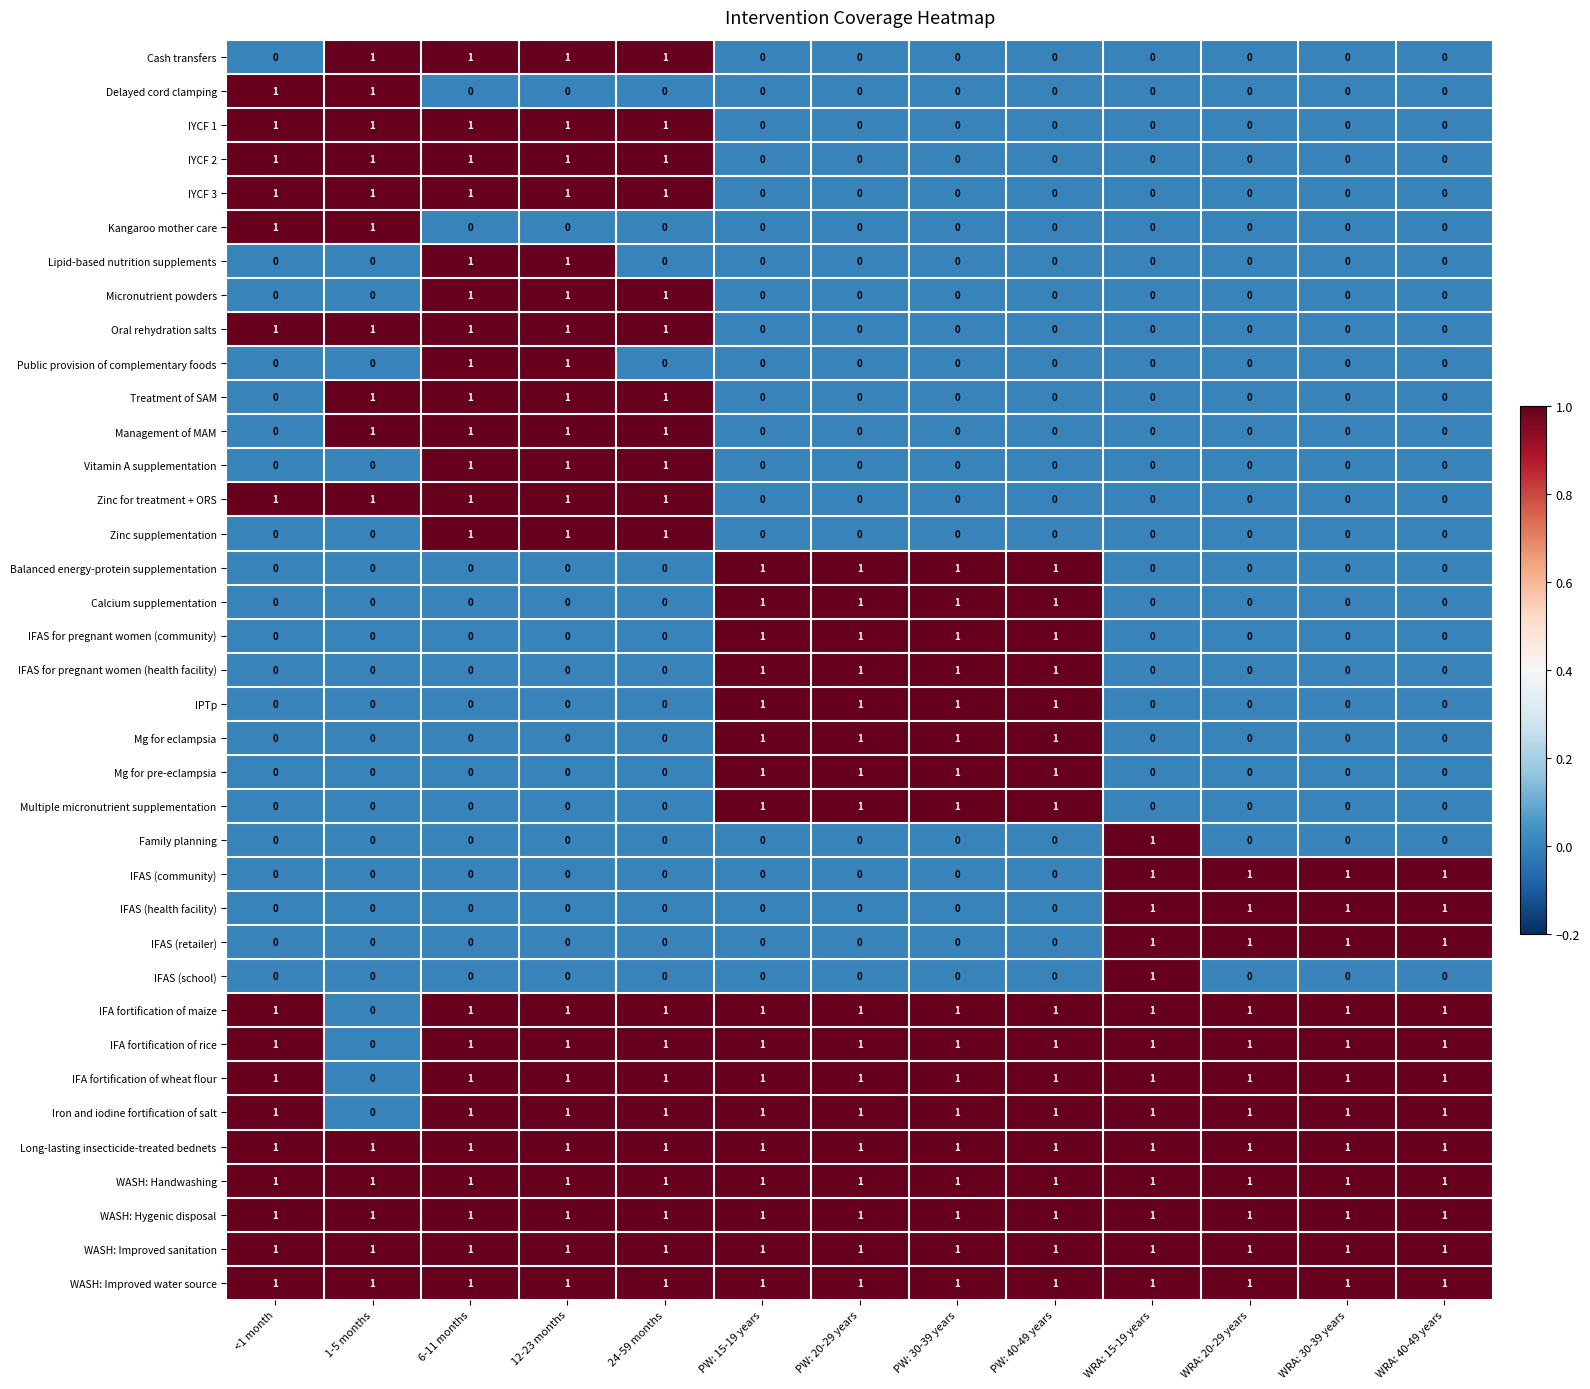

What is the sum of all IFAS (retailer) values?

4